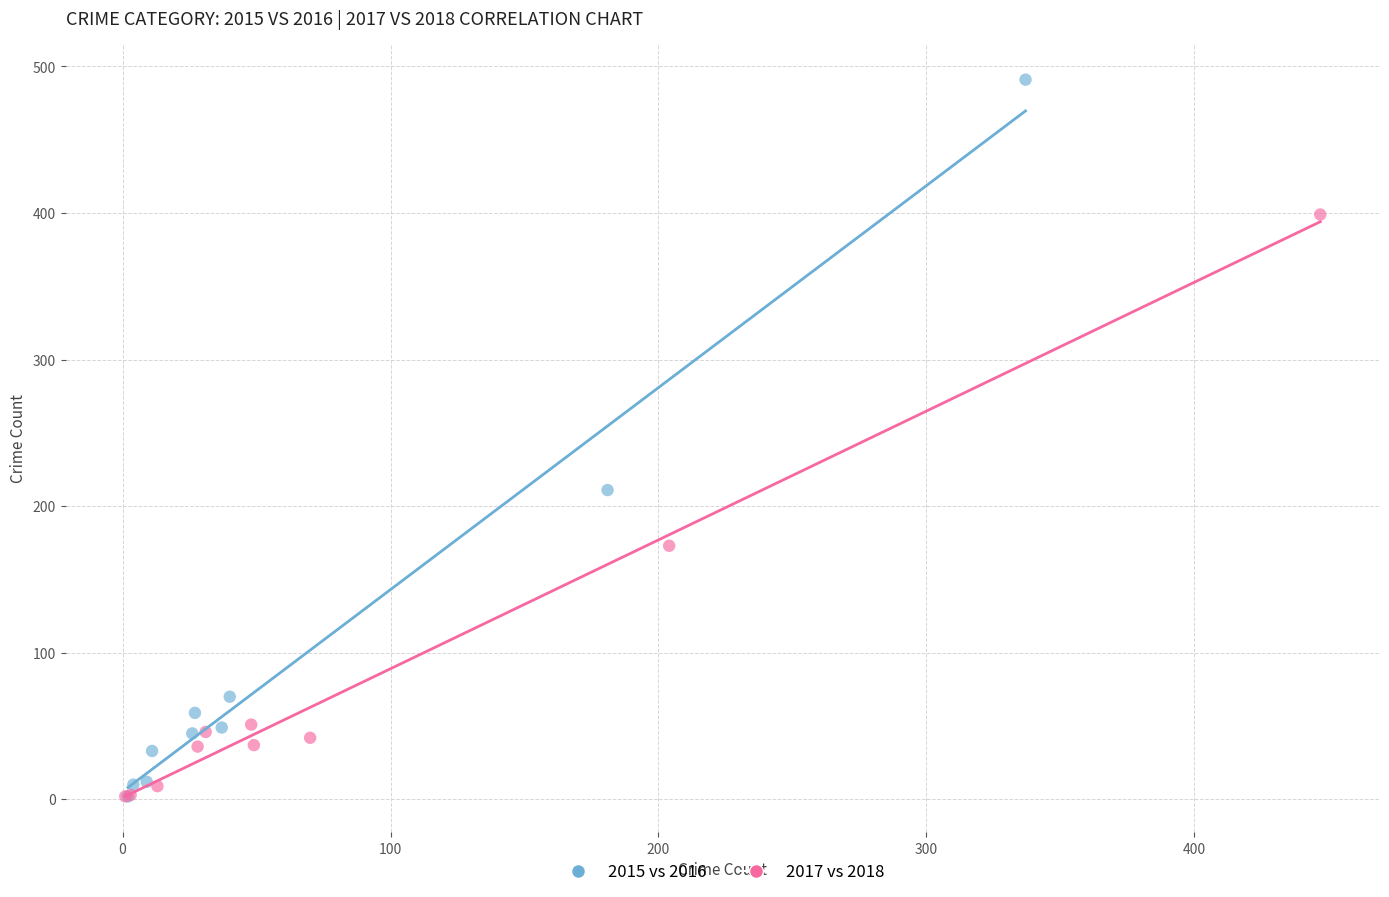

Which series reaches the maximum Y coordinate?

2015 vs 2016